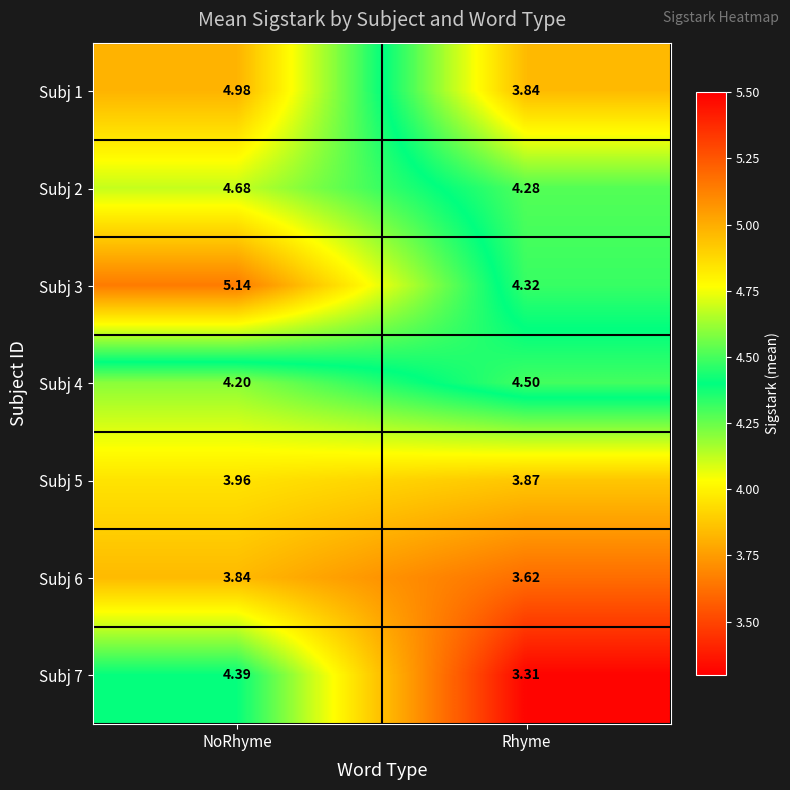

Is the value of Subj 7 at NoRhyme greater than the value of Subj 4 at NoRhyme?

Yes